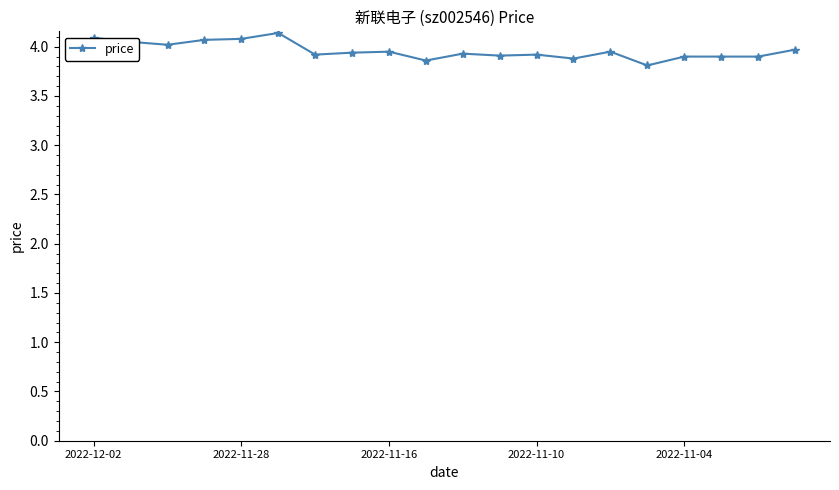

True or false: there are more than 1 points higher than both neighbors.

True